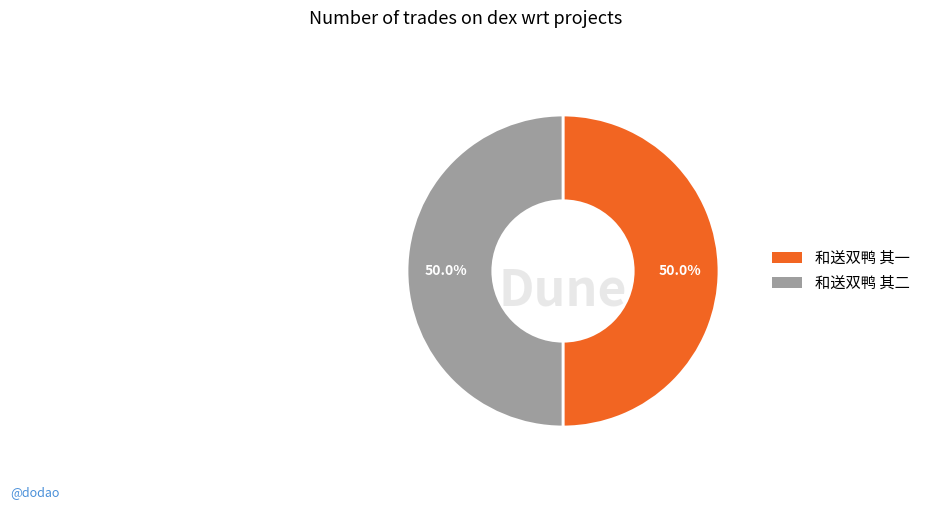

The 和送双鸭 其一 slice represents 63% of the pie. True or false?

False